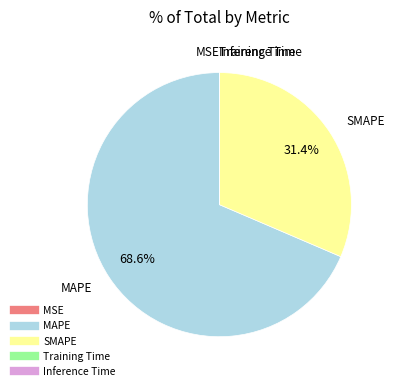

Which category has the biggest portion of the pie?

MAPE